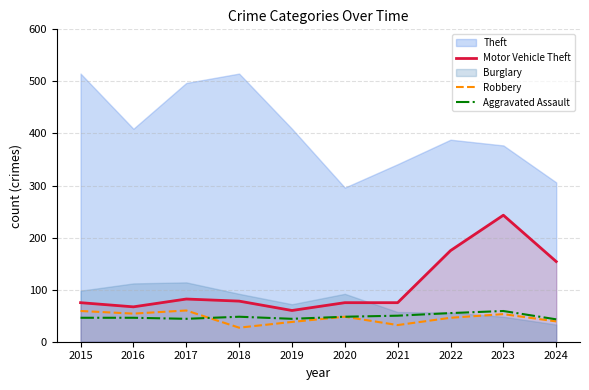

What is the value of the Motor Vehicle Theft point at the 10th from the left?

154